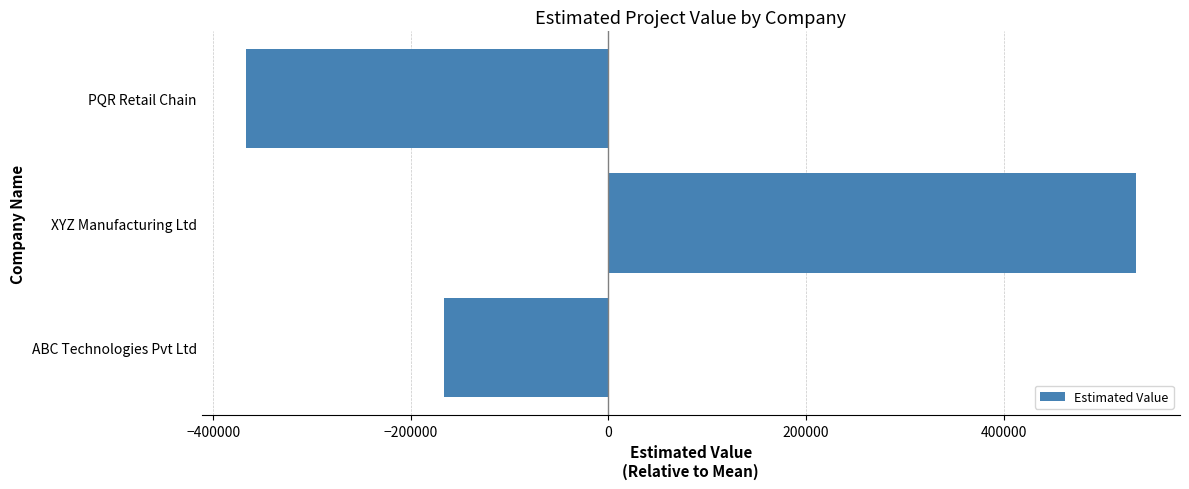

Does the chart contain any negative values?

Yes